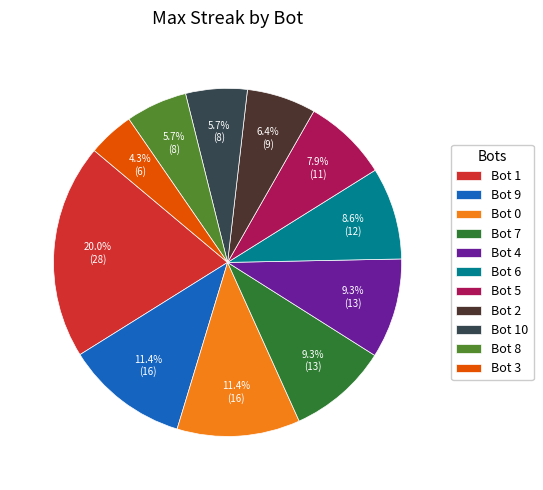

Which category has the biggest portion of the pie?

Bot 1